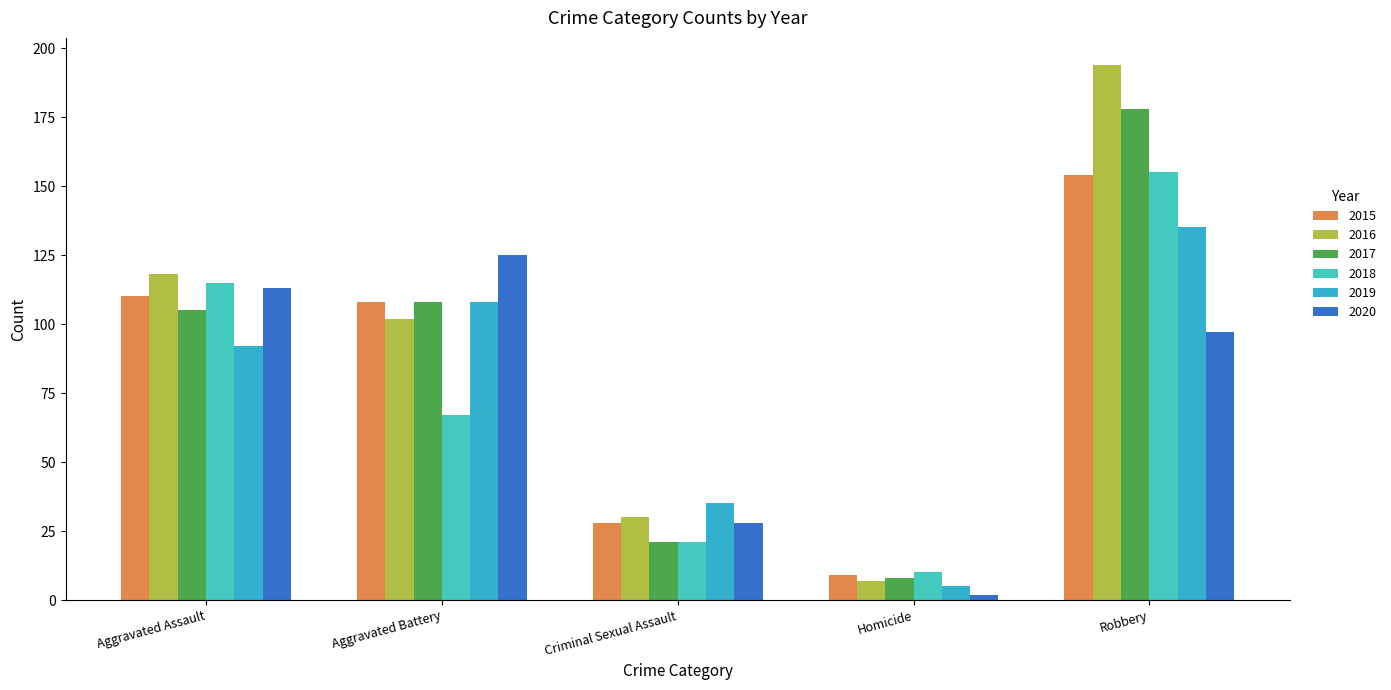

Reading left to right, list all the values displayed in this chart.

2015: 110	108	28	9	154
2016: 118	102	30	7	194
2017: 105	108	21	8	178
2018: 115	67	21	10	155
2019: 92	108	35	5	135
2020: 113	125	28	2	97